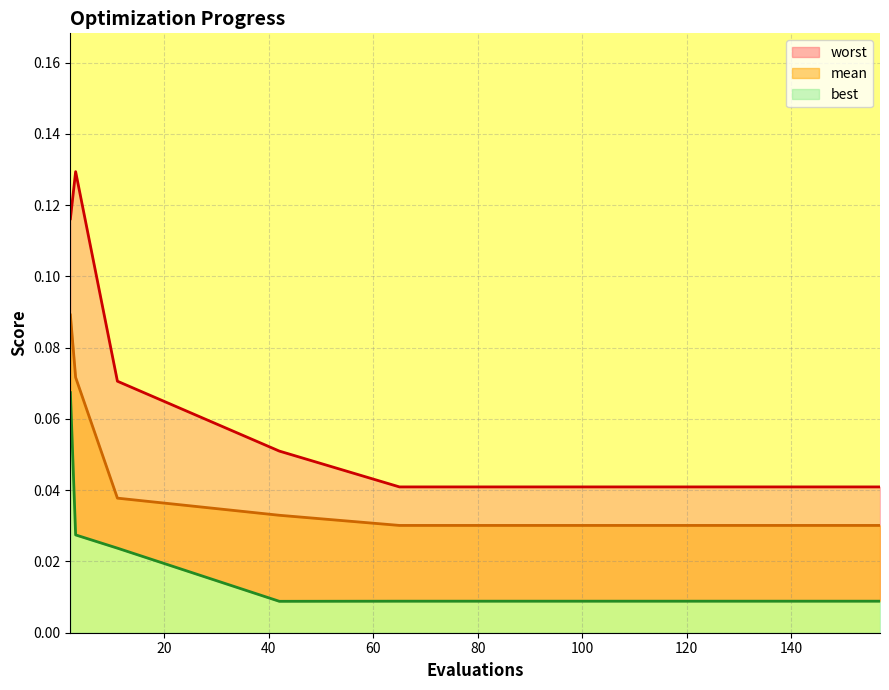

What is the label of the 7th point from the left?

120